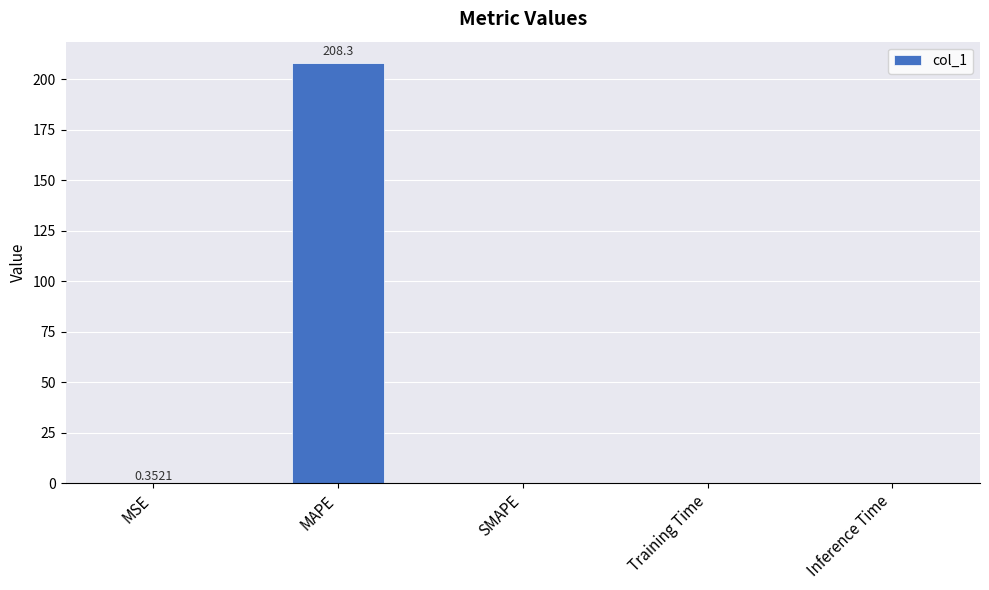

Count the number of data series in this chart.

1